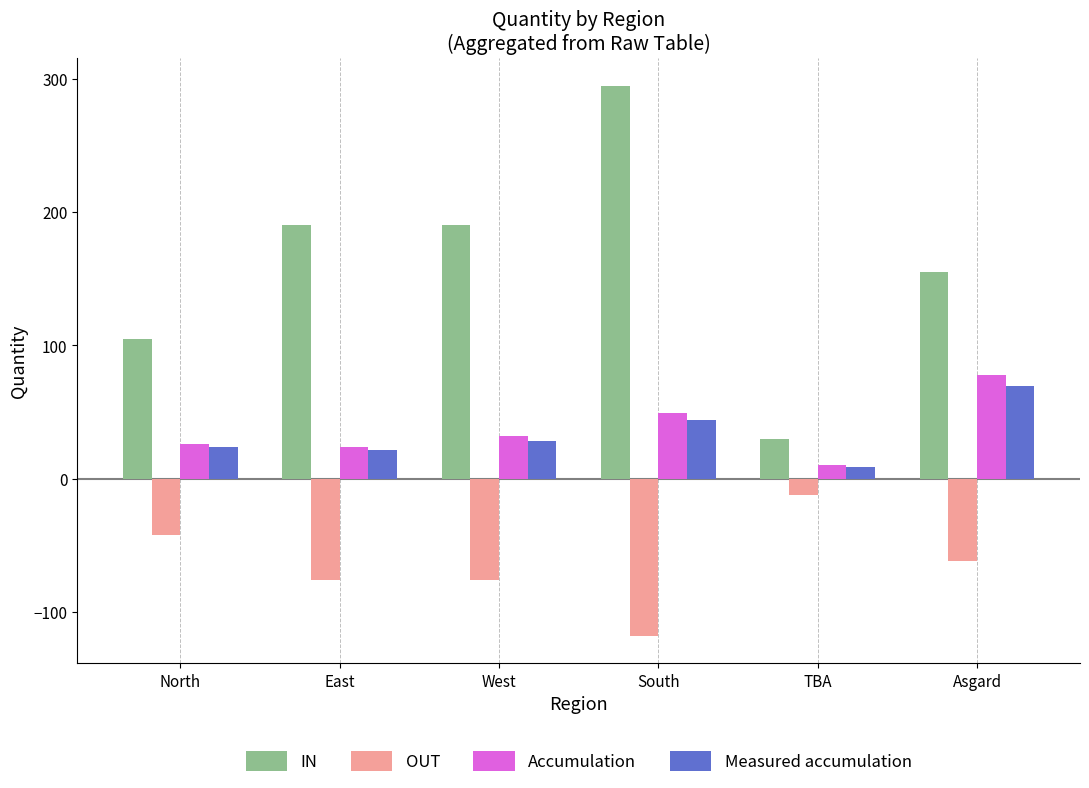

What is the average value of the OUT series?

-64.3